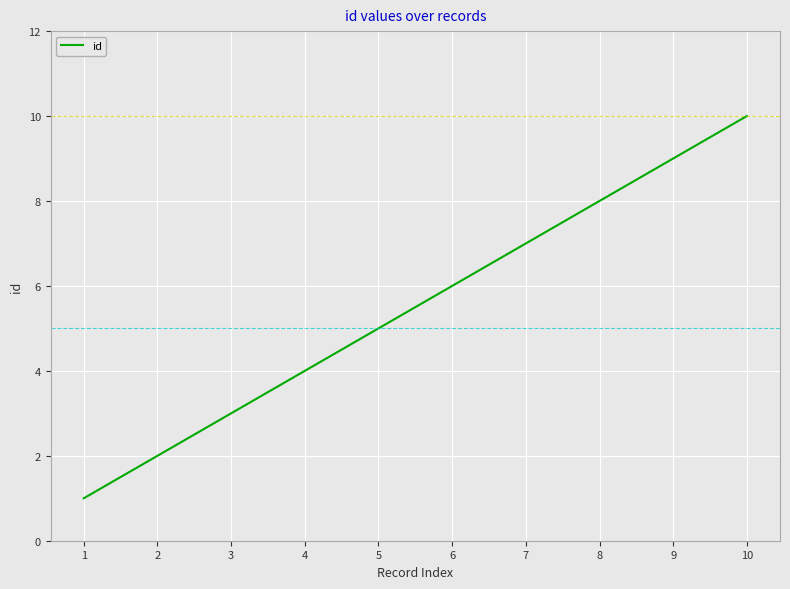

Which has a higher value, 6 or 5?

6